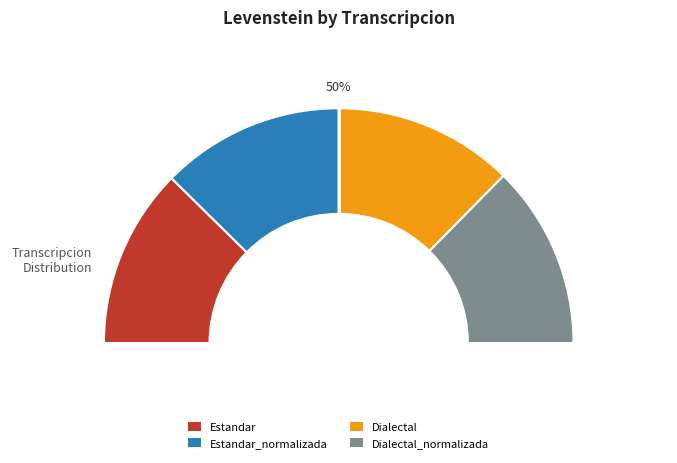

How much of the chart is everything except Estandar_normalizada?

74.8%